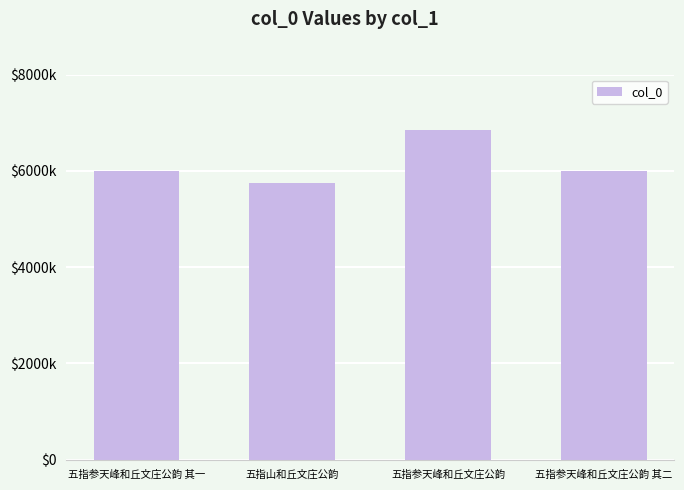

Reading left to right, list all the values displayed in this chart.

五指参天峰和丘文庄公韵 其一=600586	五指山和丘文庄公韵=575636	五指参天峰和丘文庄公韵=684170	五指参天峰和丘文庄公韵 其二=600587